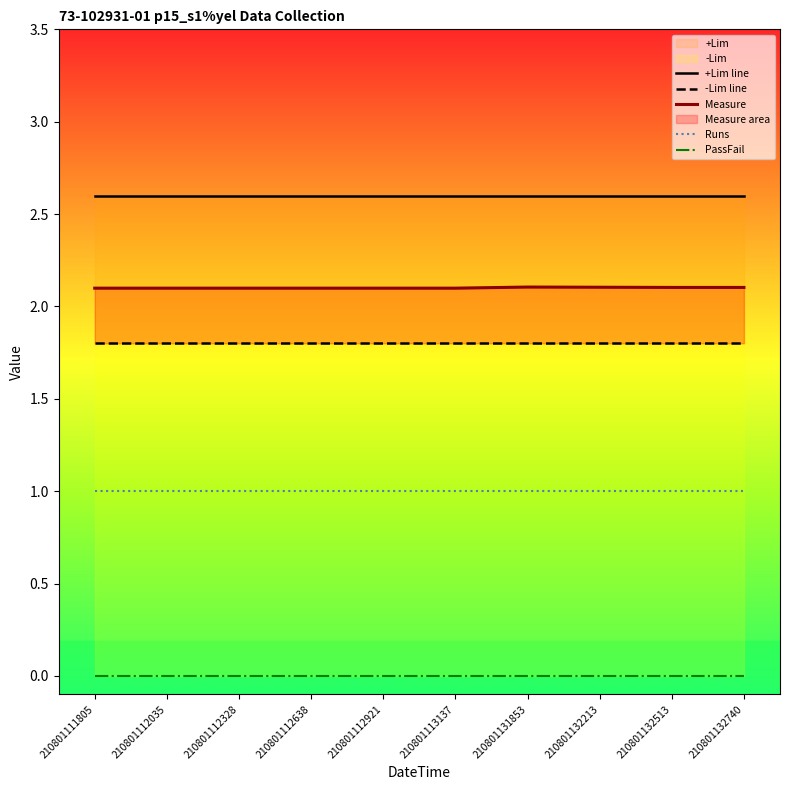

Is it true that +Lim line equals 2.6 at 210801112638?

True